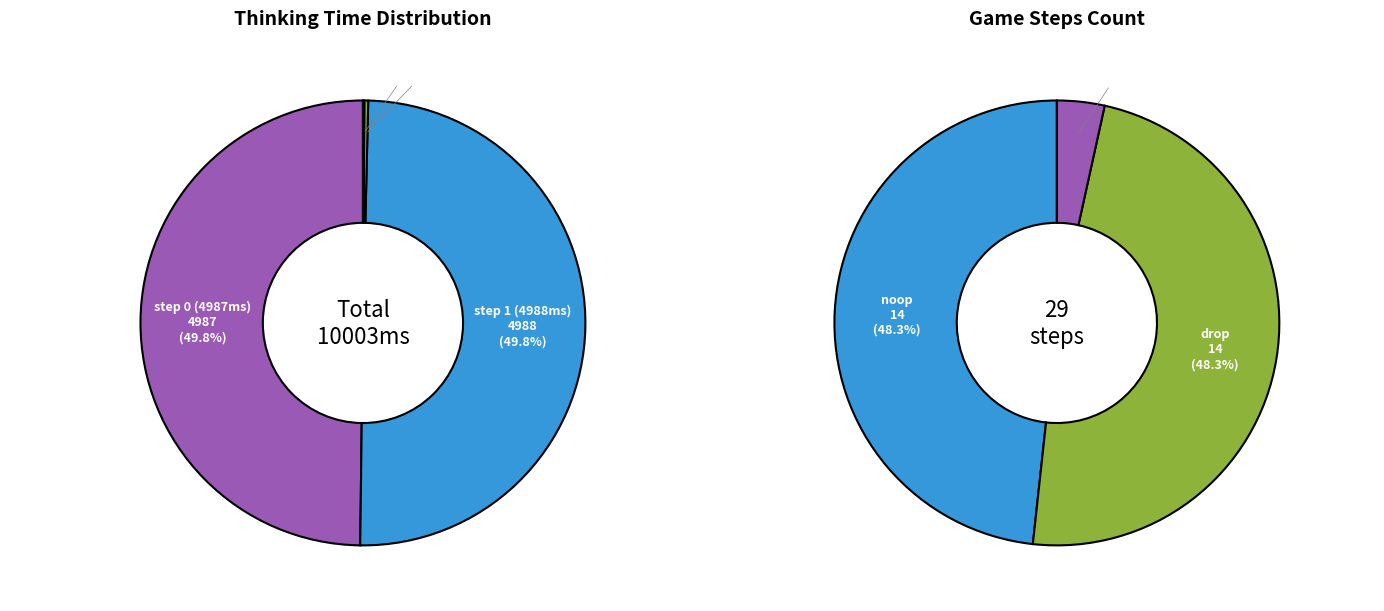

To the nearest percent, what is the difference between the largest and smallest slice percentages?

50%